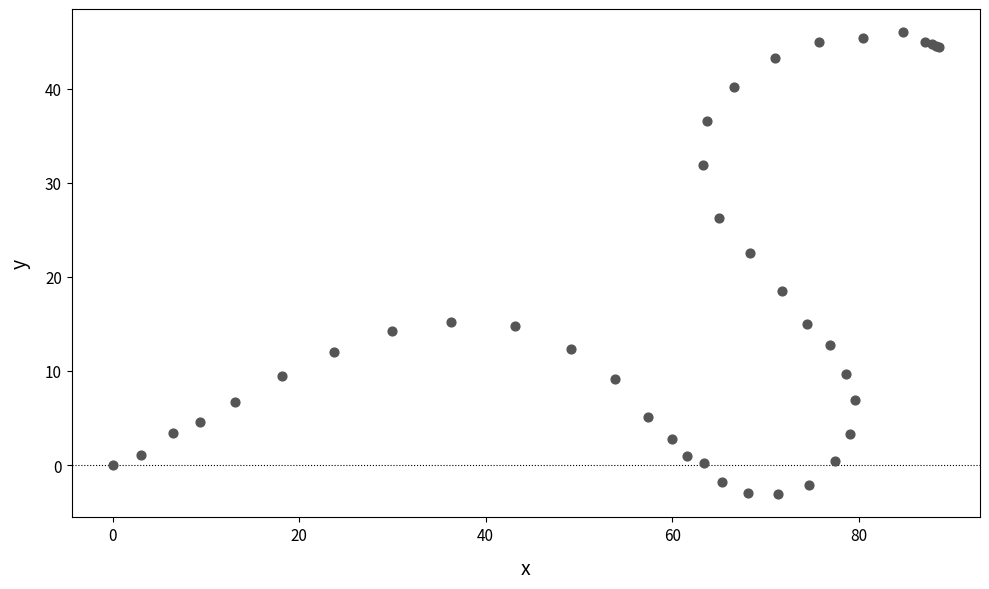

What Y value in the scatter plot is closest to 21?

22.5